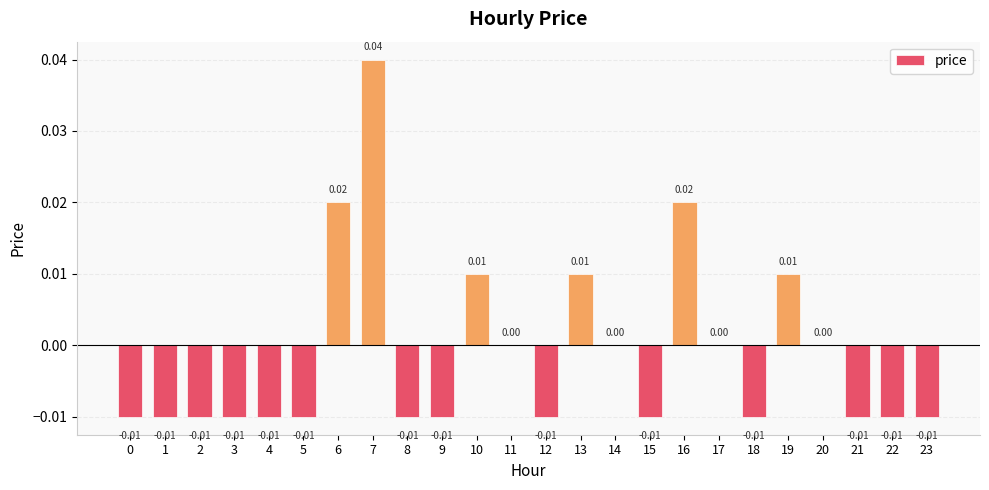

Are the bars horizontal?

No